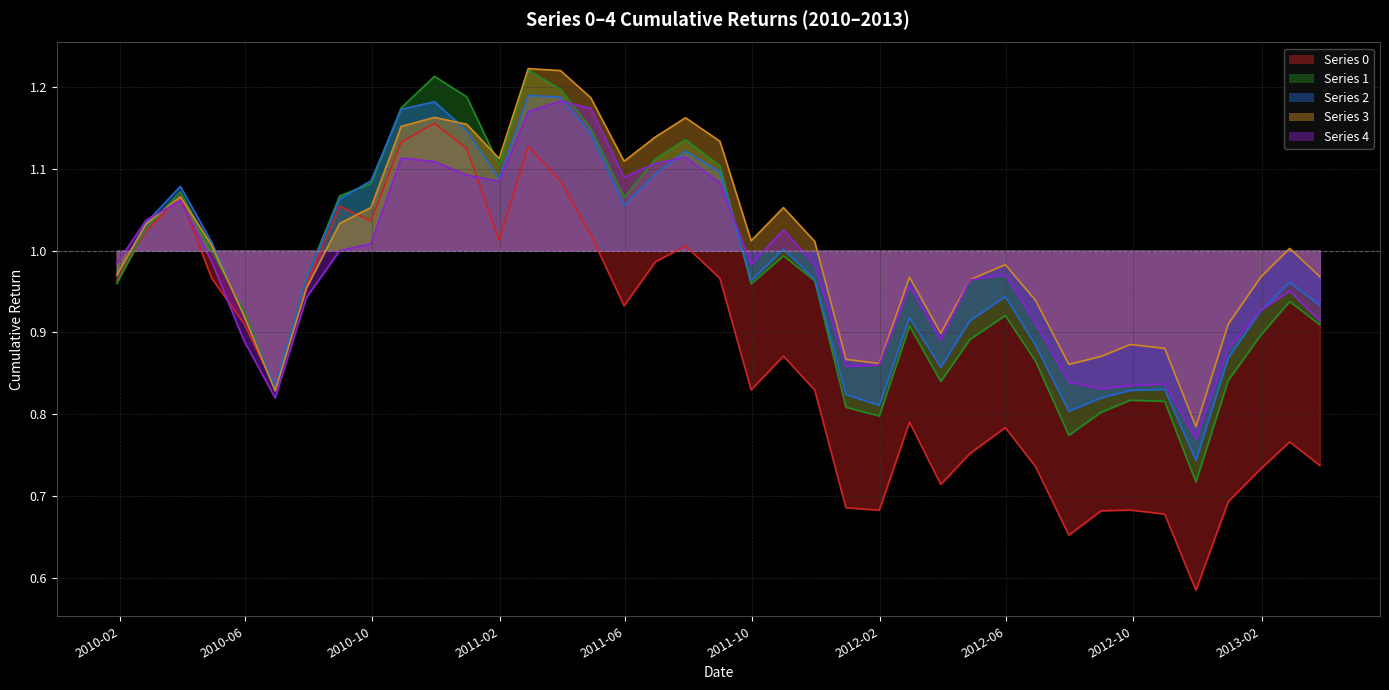

At which label is 0 closest to 0?

20121130